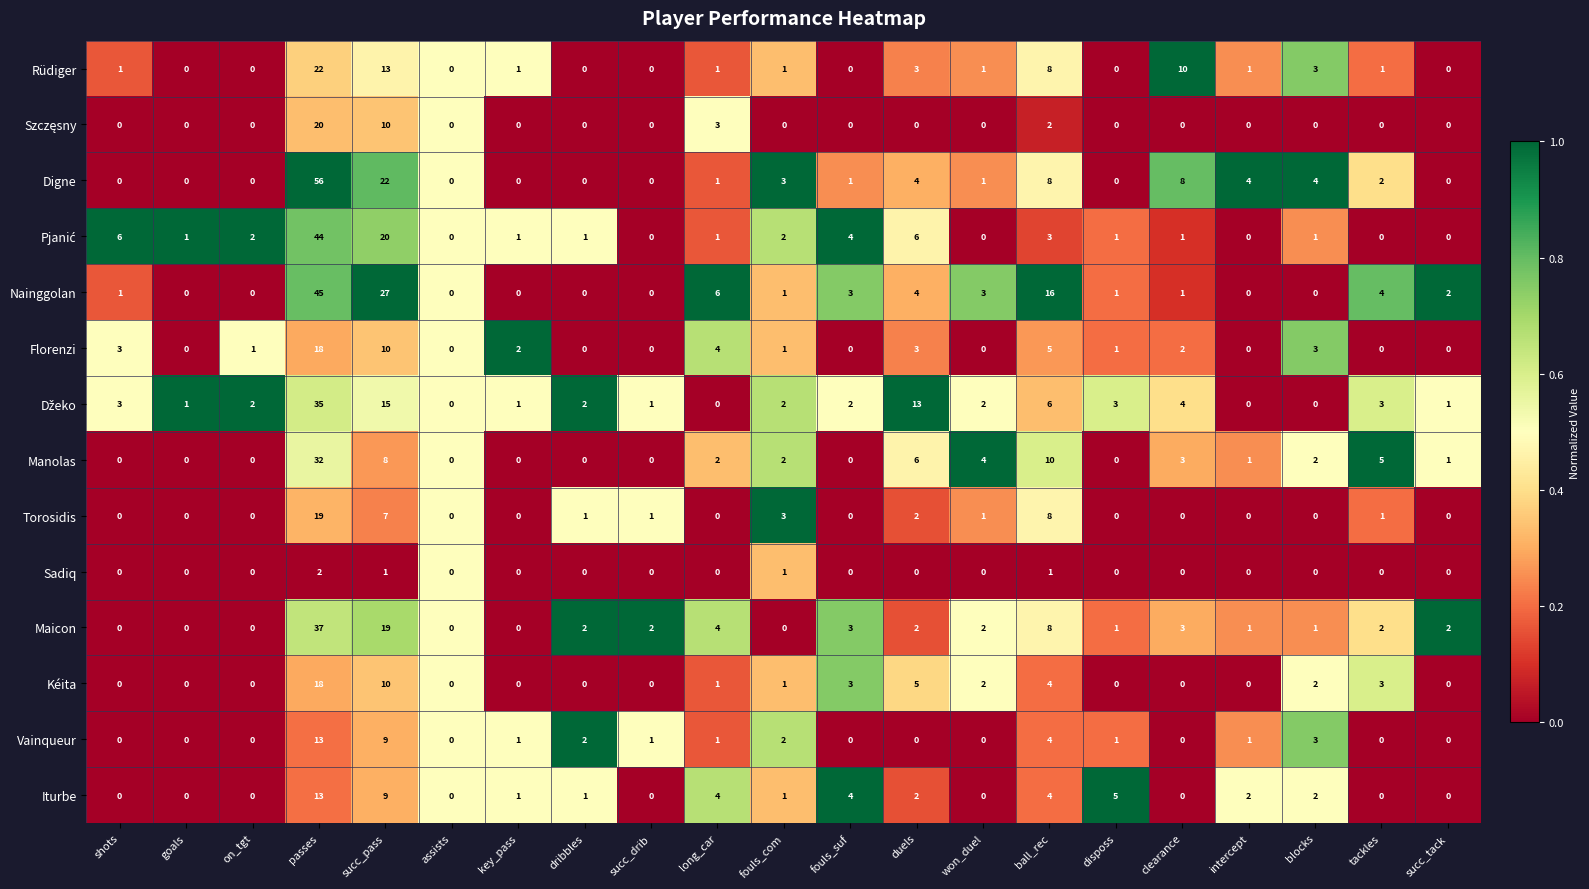

Count the number of categories in the chart.

21